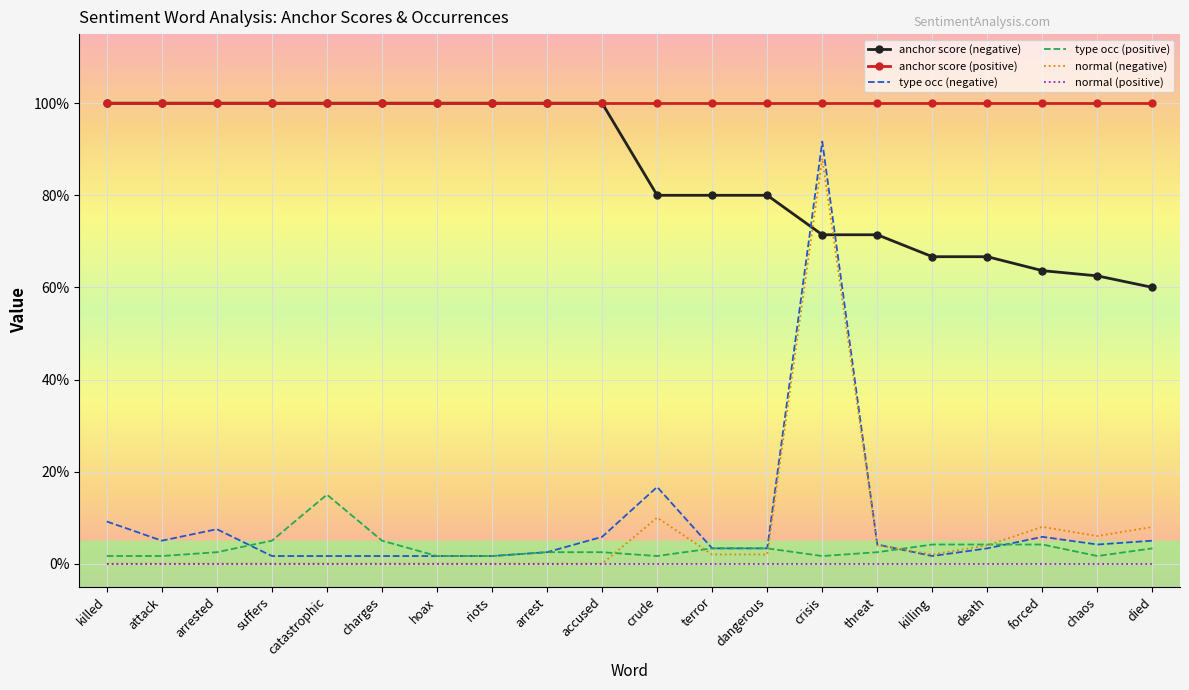

Which has a higher value, terror or catastrophic?

catastrophic